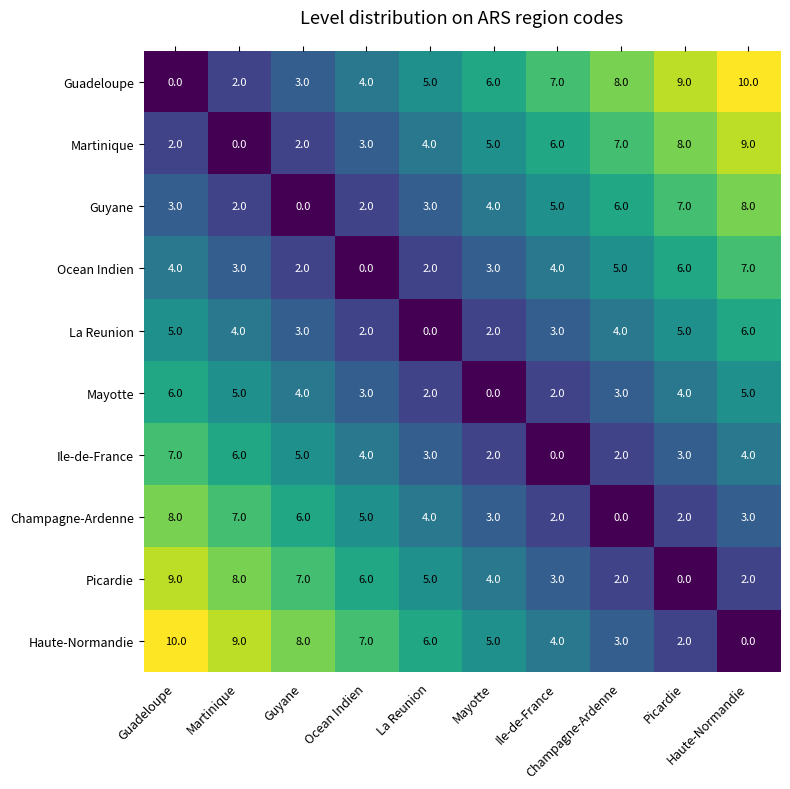

What is the maximum value shown in the chart?

10